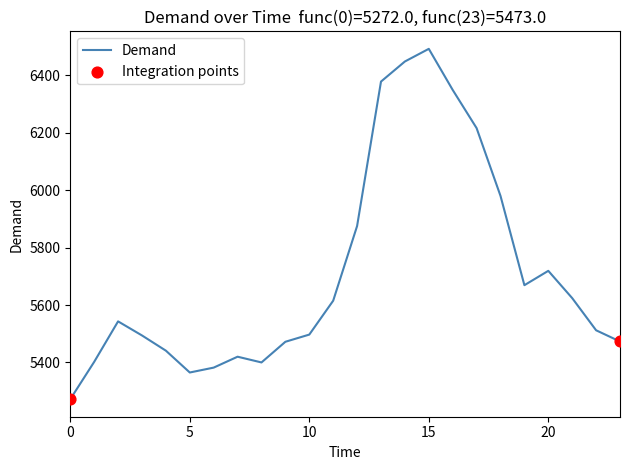

What is the maximum value shown in the chart?

6492